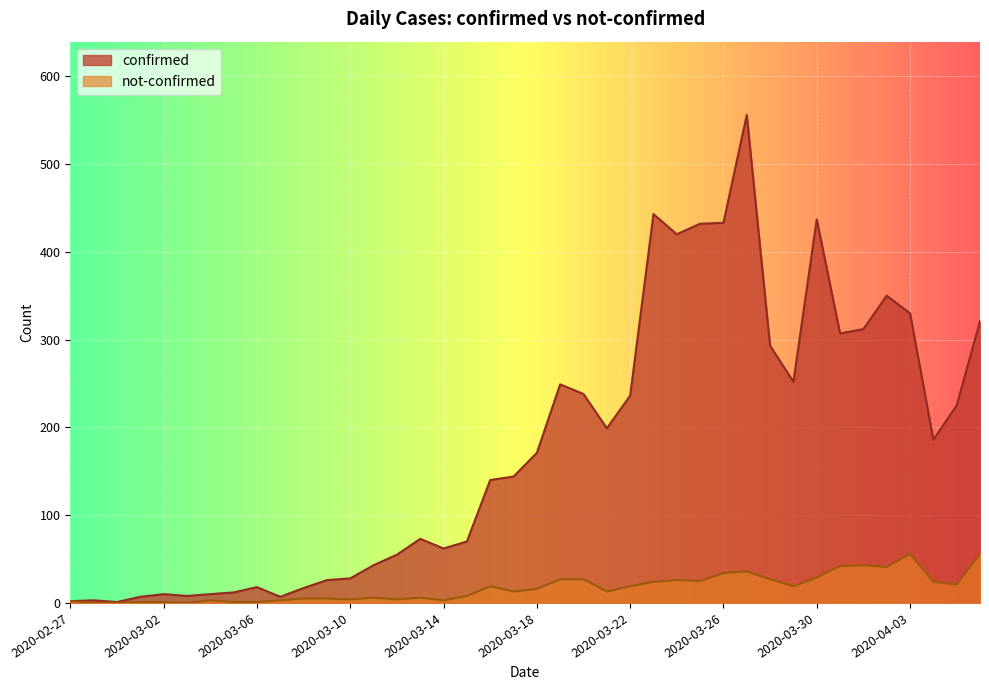

True or false: not-confirmed and confirmed intersect in this chart.

False